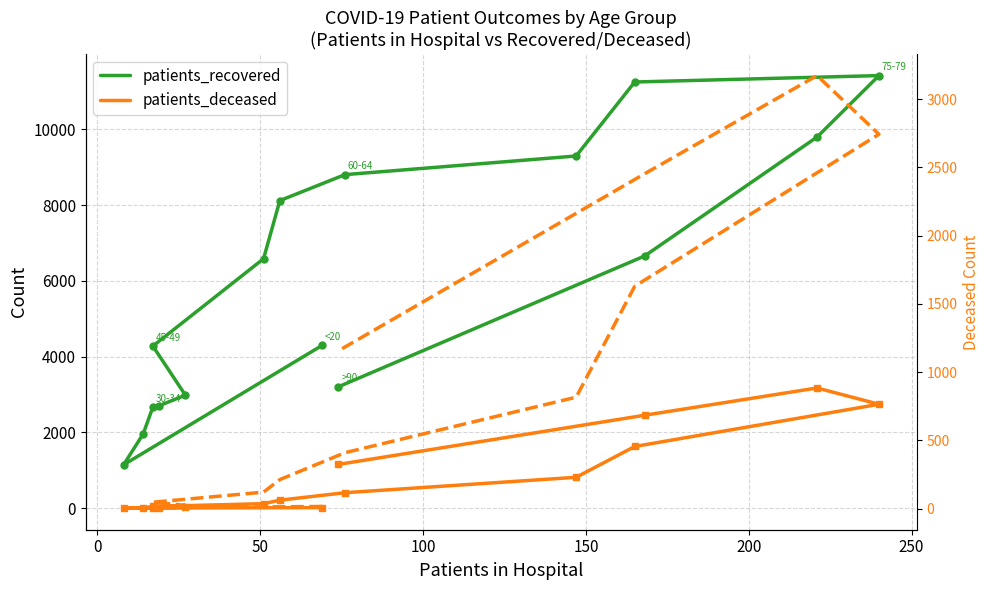

Reading left to right, transcribe all the data shown in this chart.

patients_recovered: 4298	1145	1955	2666	2708	2983	4279	6584	8118	8803	9295	11248	11417	9796	6655	3205
patients_deceased: 15	4	3	16	17	23	46	120	212	409	816	1629	2743	3173	2453	1156
patients_deceased (right axis): 15	4	3	16	17	23	46	120	212	409	816	1629	2743	3173	2453	1156